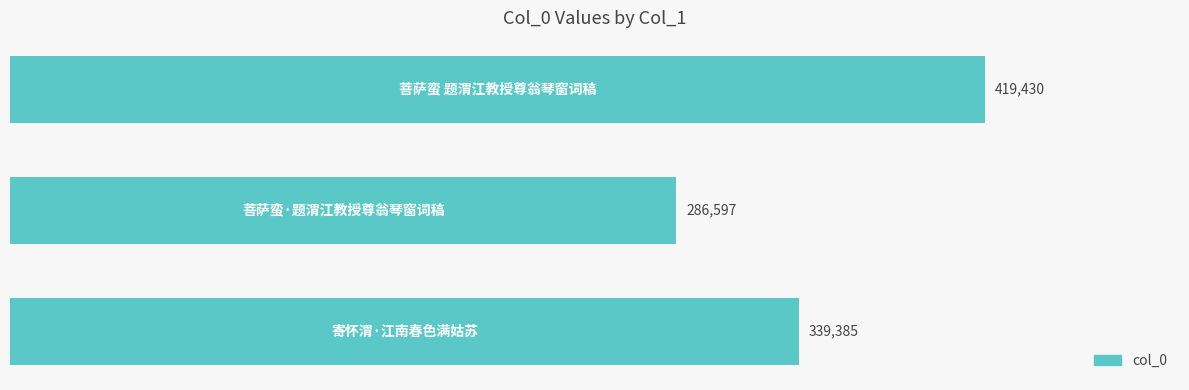

How many values are between 286597 and 419430?

3